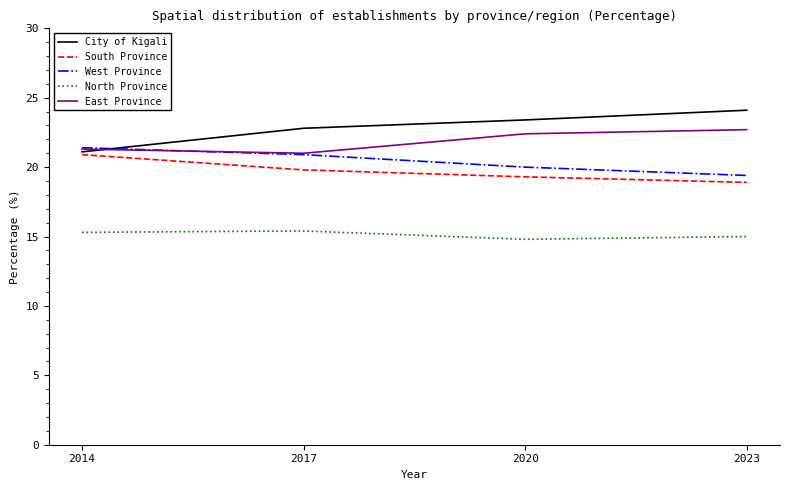

List the labels in order of City of Kigali value, smallest first.

2014, 2017, 2020, 2023